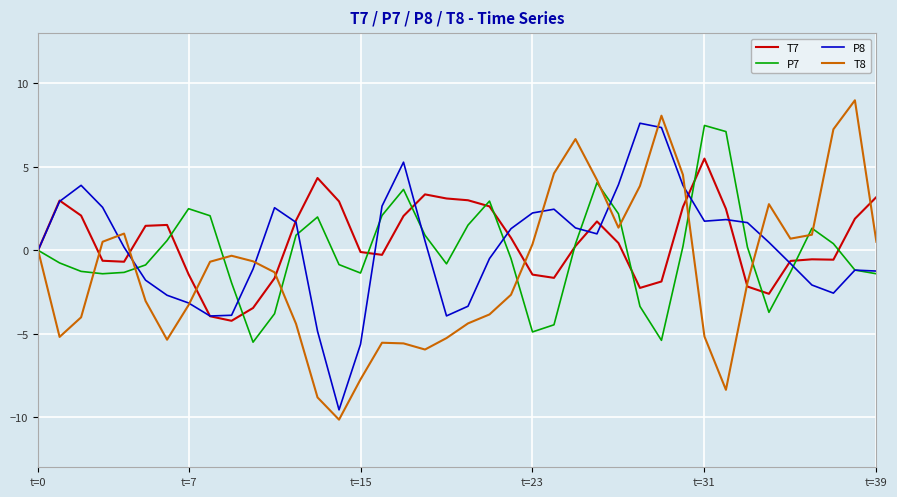

What is the smallest value displayed?

-10.1